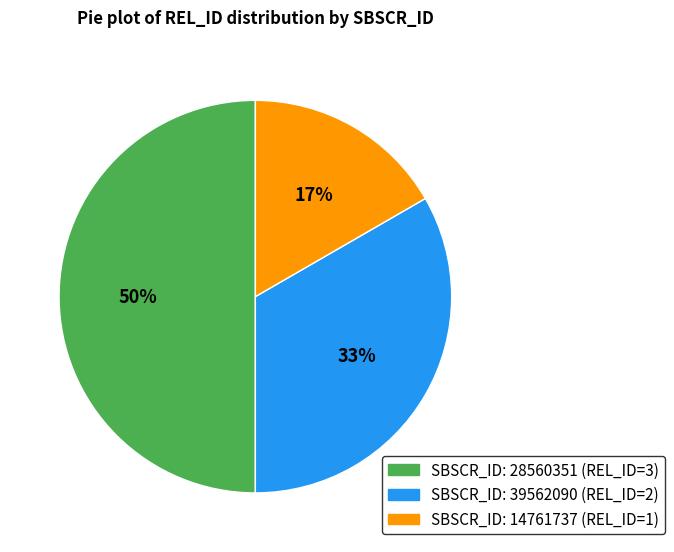

Count the number of slices in the pie.

3